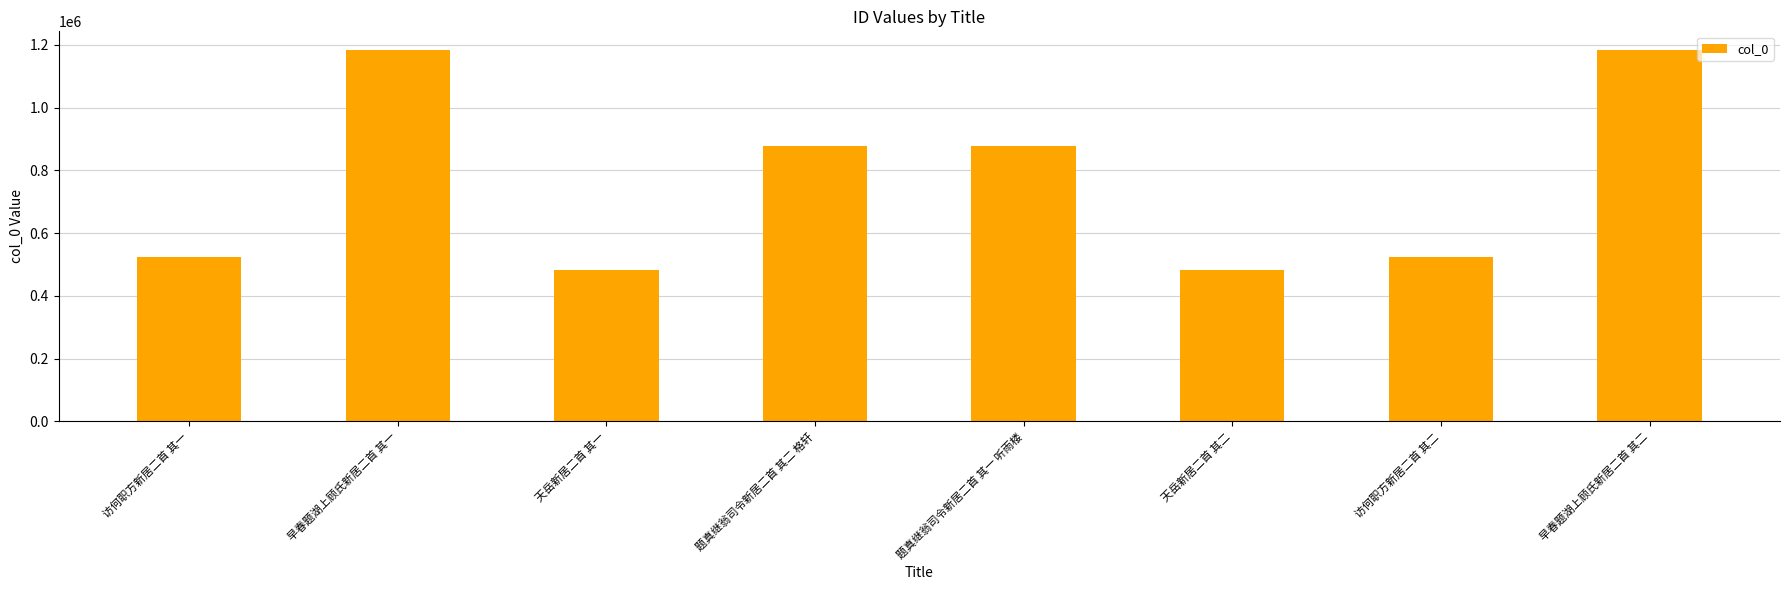

What is the difference between the second highest and second lowest values?

700705